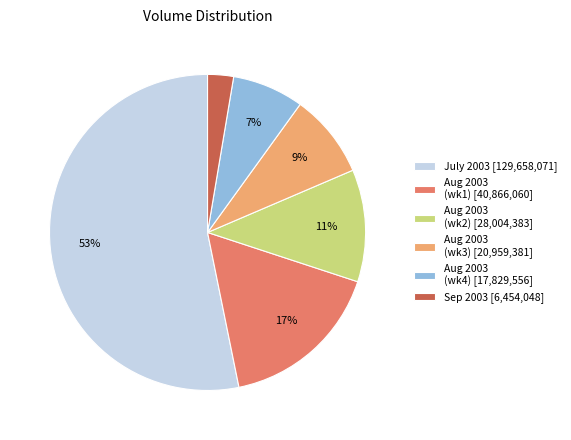

Does July 2003 [129,658,071] account for over 50% of the chart?

Yes